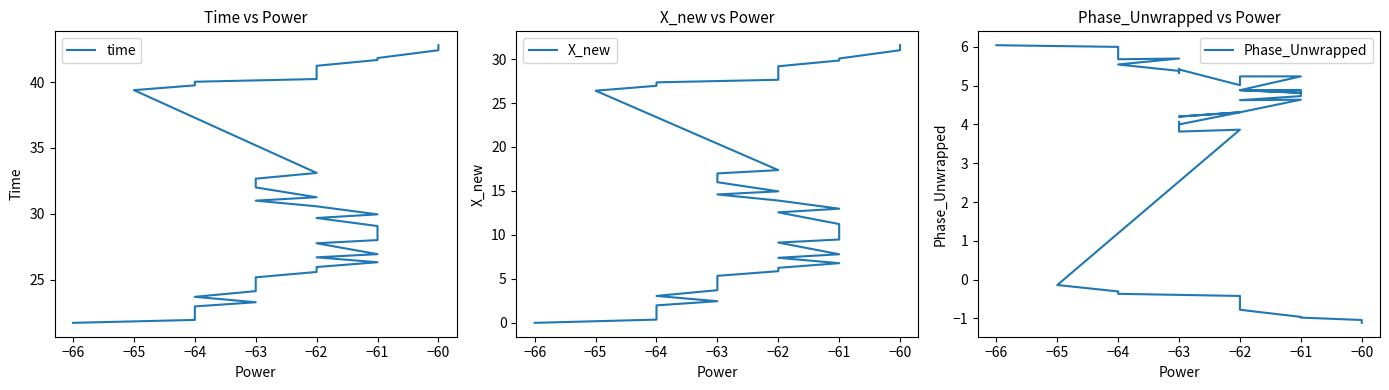

What position from the right is 35?

5